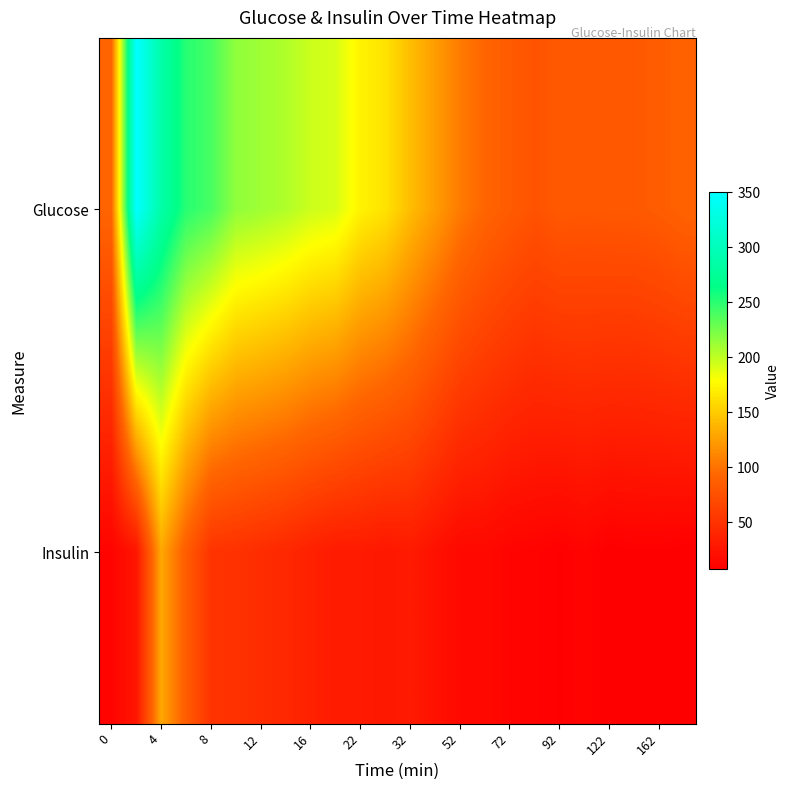

At how many categories does at least one series exceed 77?

23